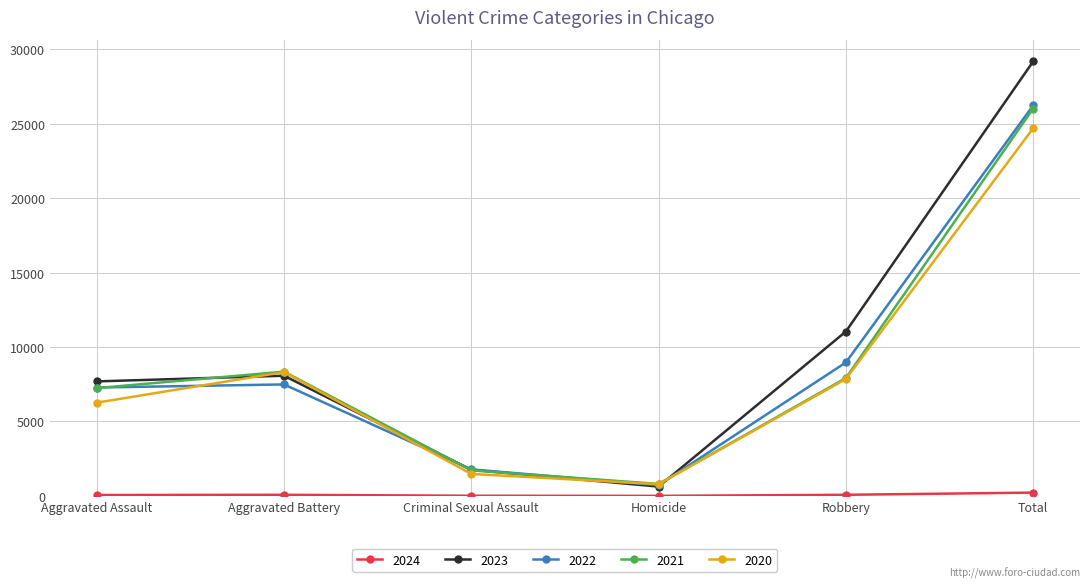

Count the number of data series in this chart.

5